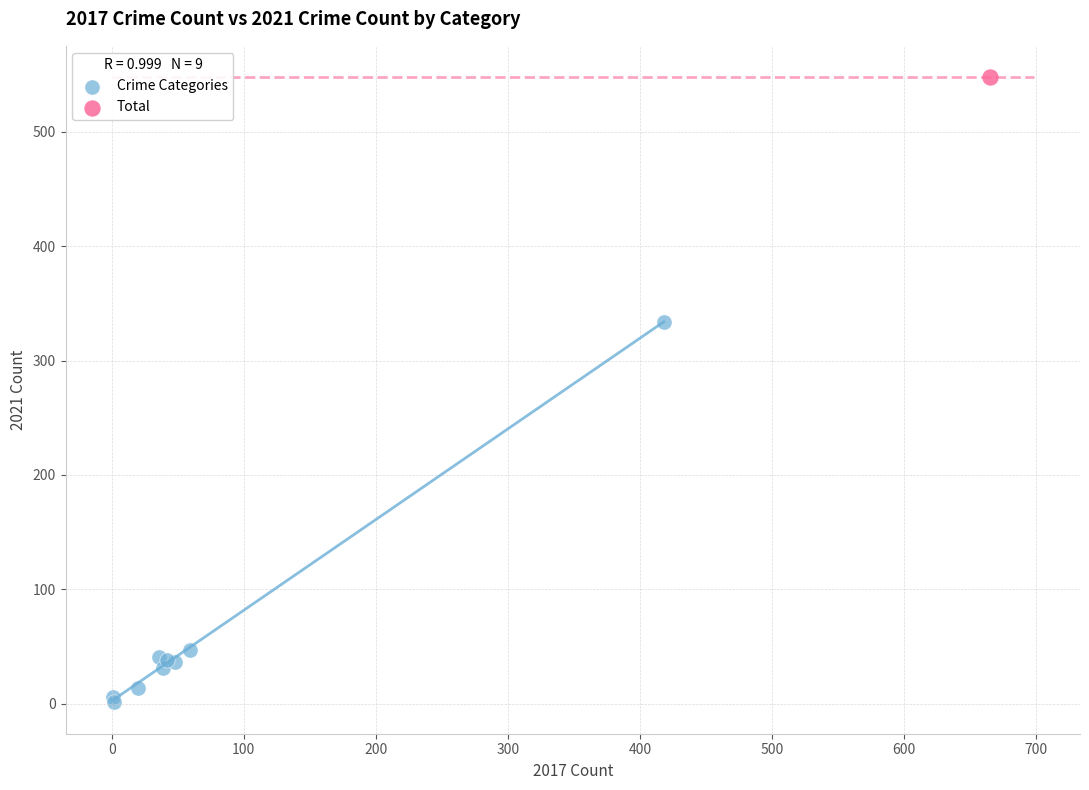

What are all the series names shown in the legend?

Crime Categories, Total